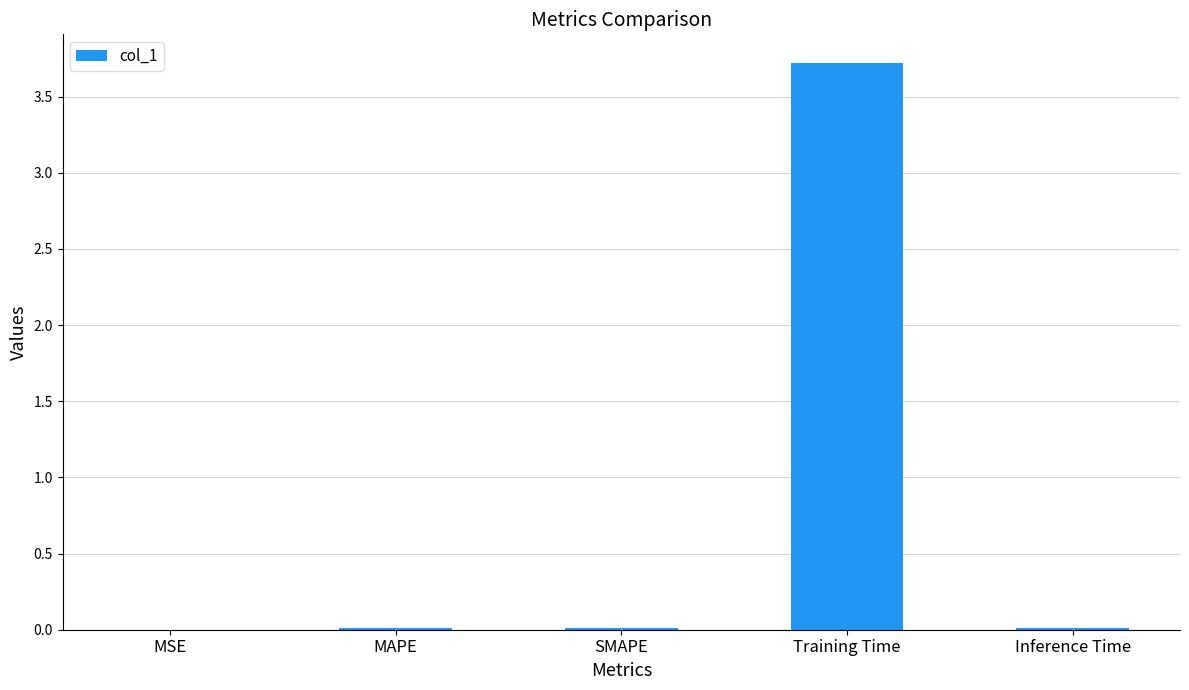

Is it true that the value at Training Time is 5.0?

False